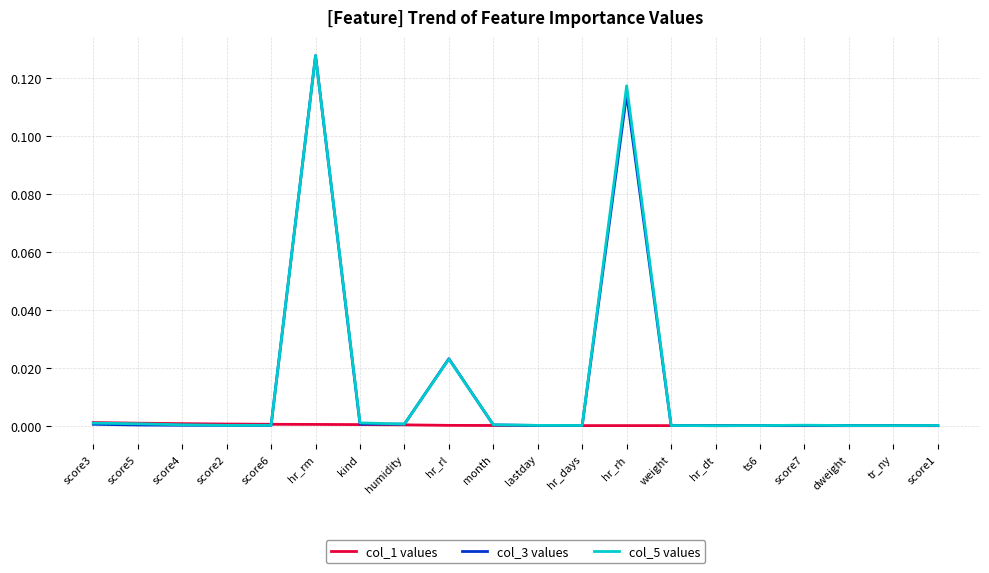

At which category is the sum across all series the highest?

hr_rm